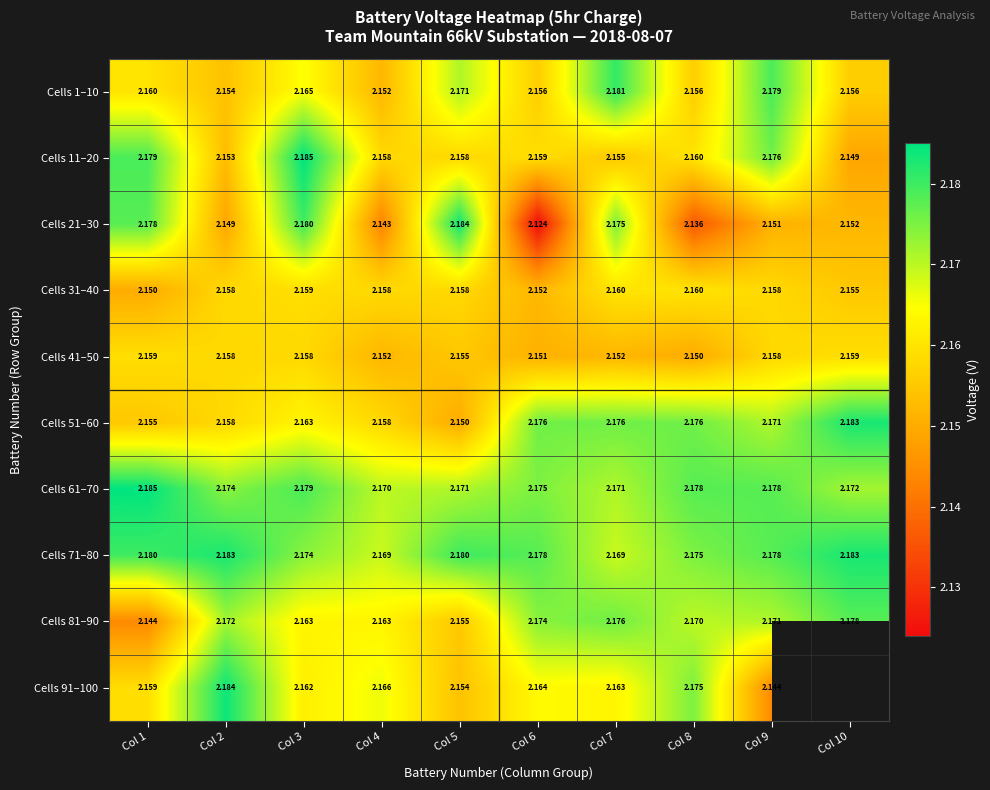

How many Cells 21–30 values are between 2 and 3?

10